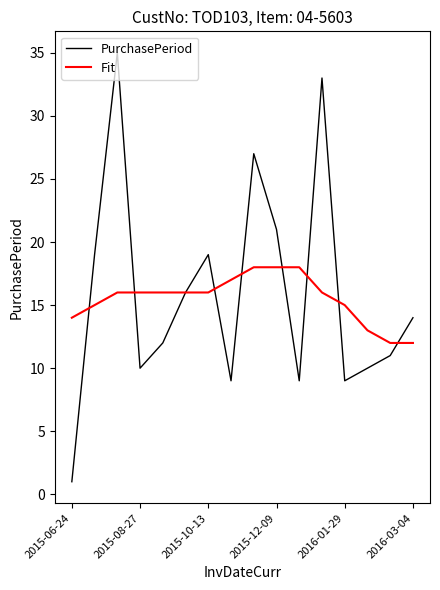

Which series has the widest spread of values?

PurchasePeriod